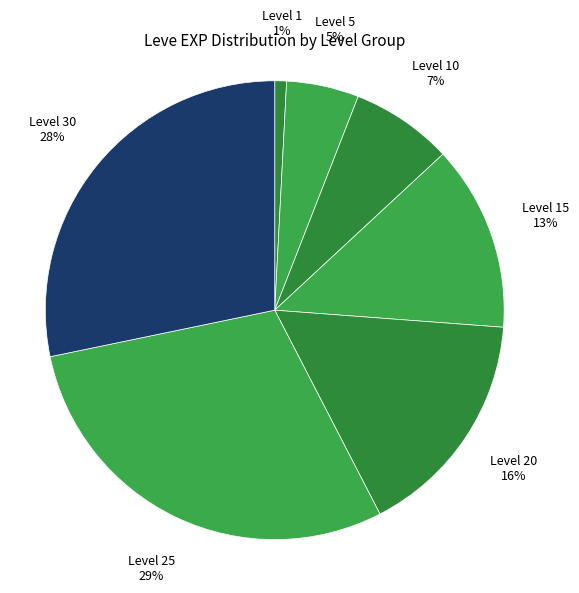

Combined, do Level 30 and Level 15 account for over 50%?

No